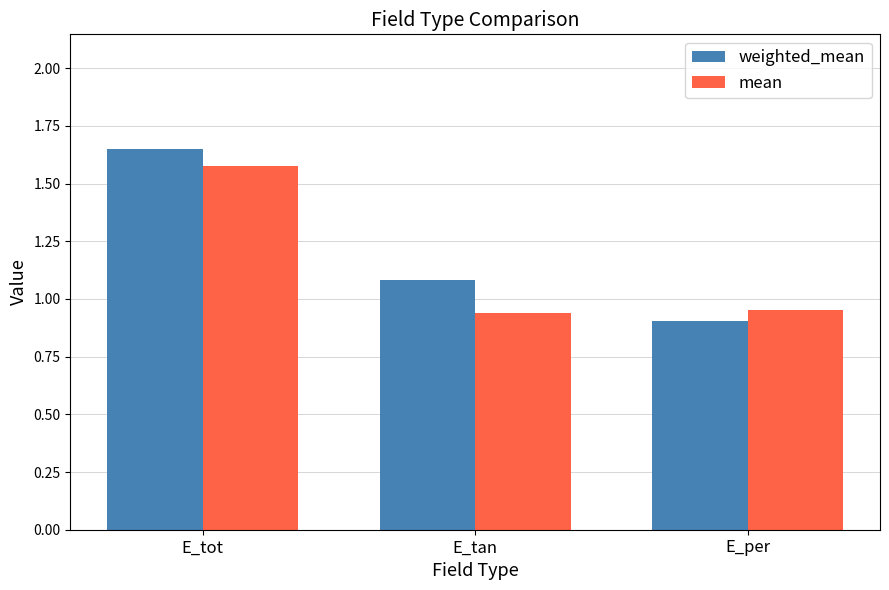

What is the difference between the maximum and minimum values in the mean series?

0.6